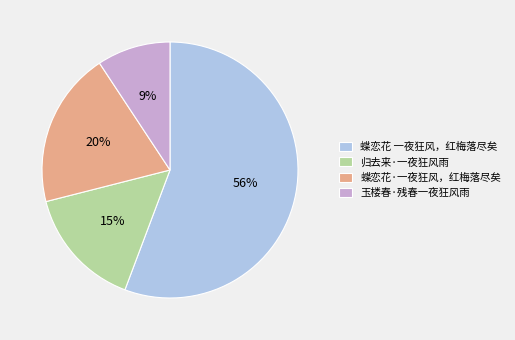

Does any single category account for the majority?

Yes